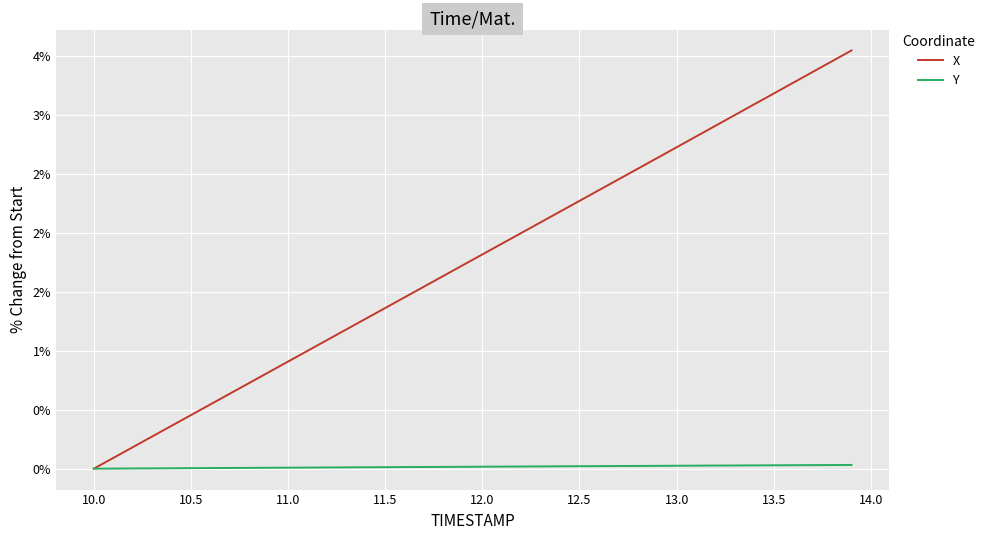

Does the chart display data point markers on the line(s)?

No